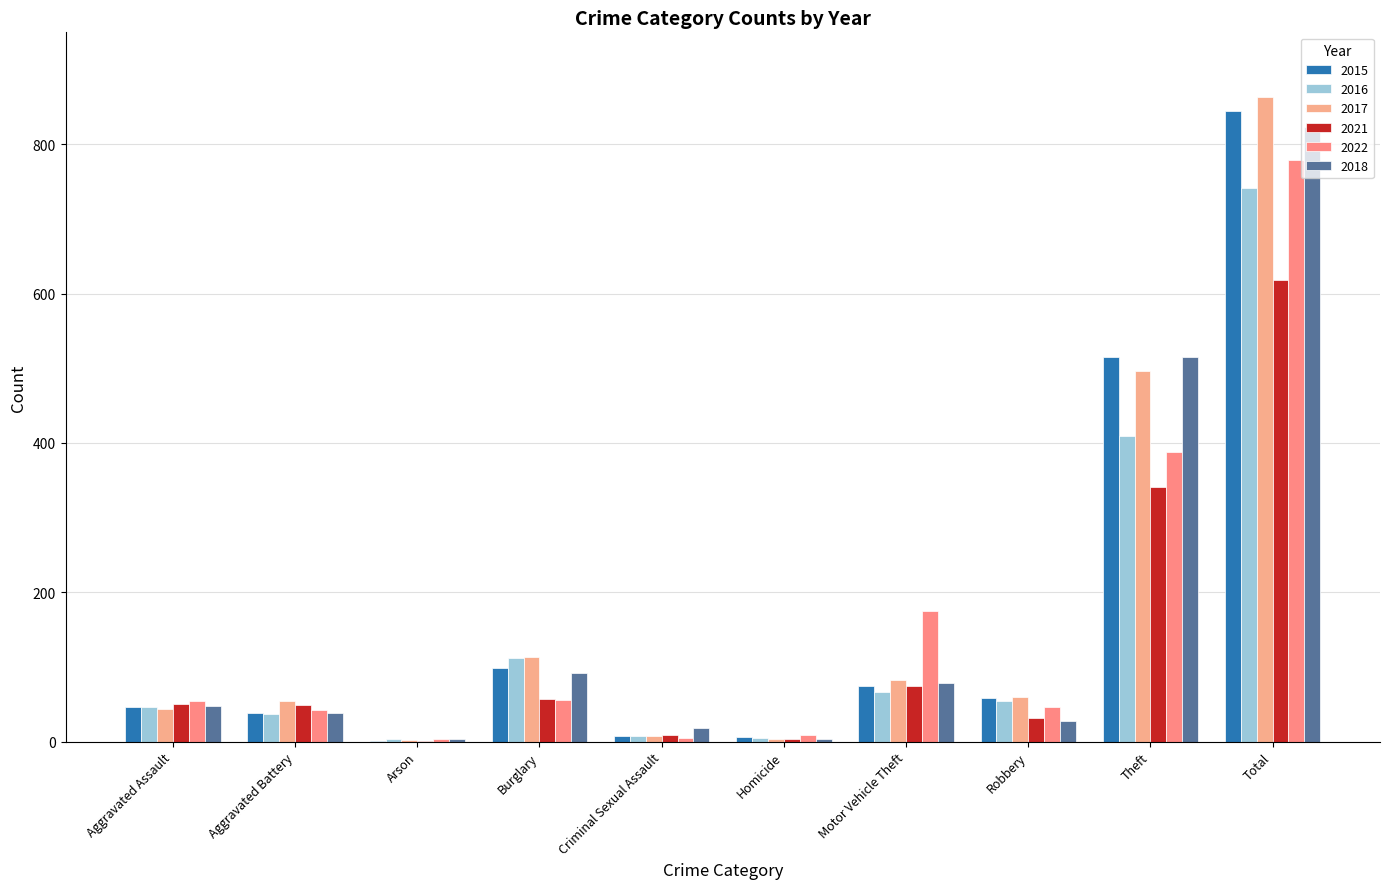

What is the approximate value of 2015 at Motor Vehicle Theft?

75